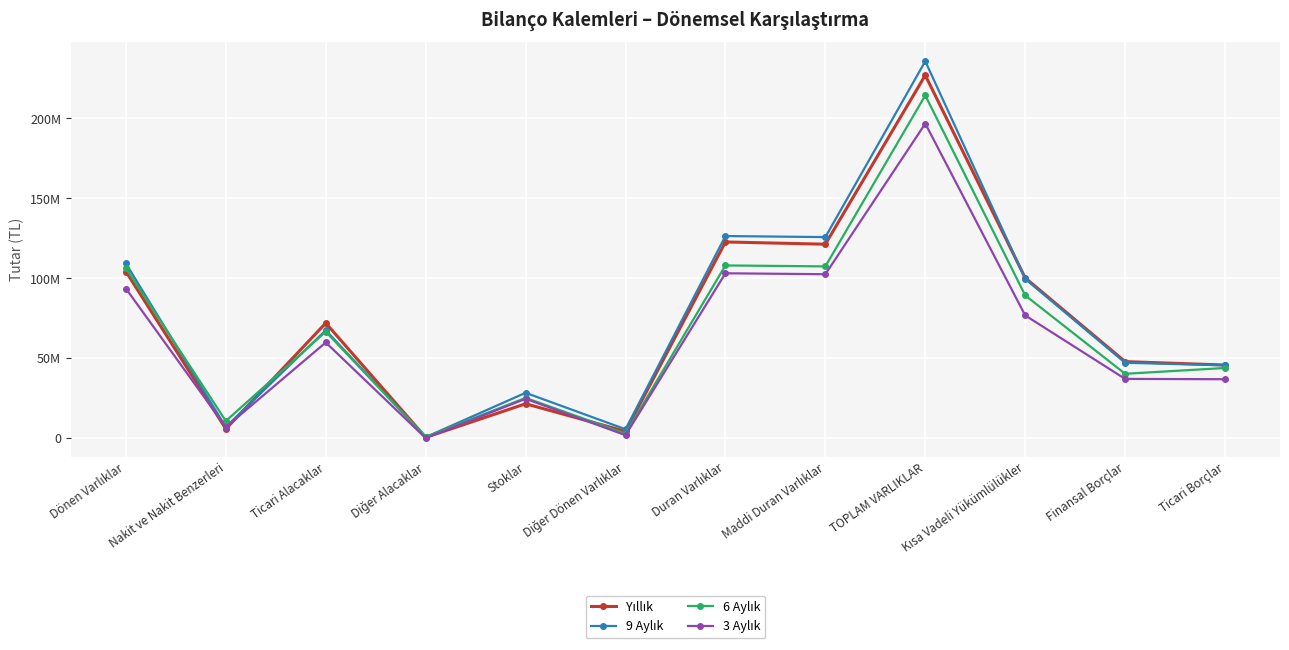

Which series changed the most between Diğer Alacaklar and Kısa Vadeli Yükümlülükler?

Yıllık